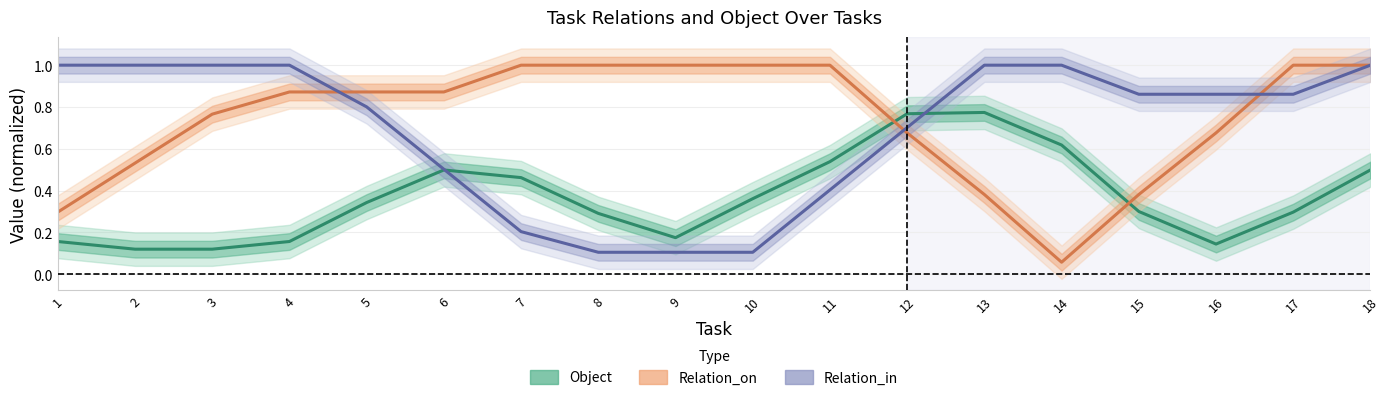

Reading left to right, transcribe all the data shown in this chart.

Object: 0.2	0.1	0.1	0.2	0.3	0.5	0.5	0.3	0.2	0.4	0.5	0.8	0.8	0.6	0.3	0.1	0.3	0.5
Relation_on: 0.3	0.5	0.8	0.9	0.9	0.9	1.0	1.0	1.0	1.0	1.0	0.7	0.4	0.1	0.4	0.7	1.0	1.0
Relation_in: 1.0	1.0	1.0	1.0	0.8	0.5	0.2	0.1	0.1	0.1	0.4	0.7	1.0	1.0	0.9	0.9	0.9	1.0